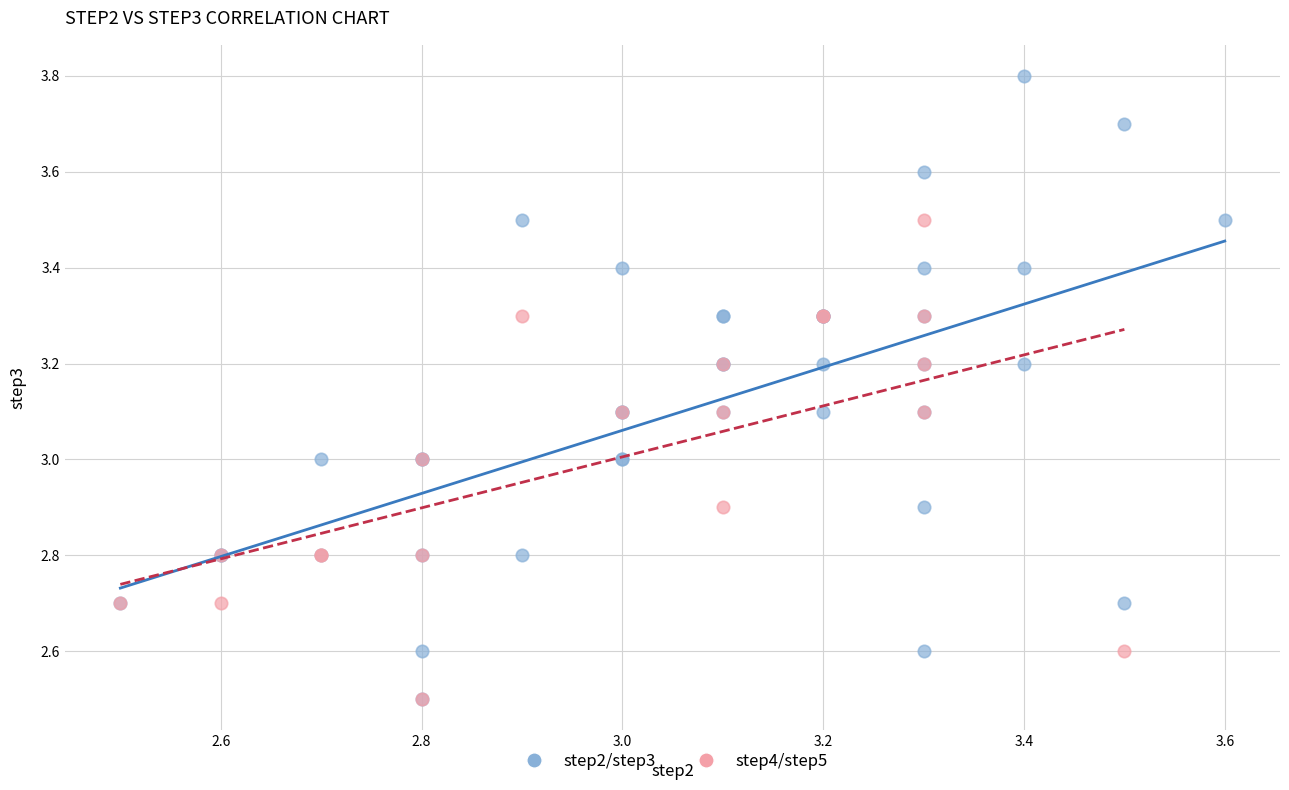

Which series reaches the maximum Y coordinate?

step2/step3